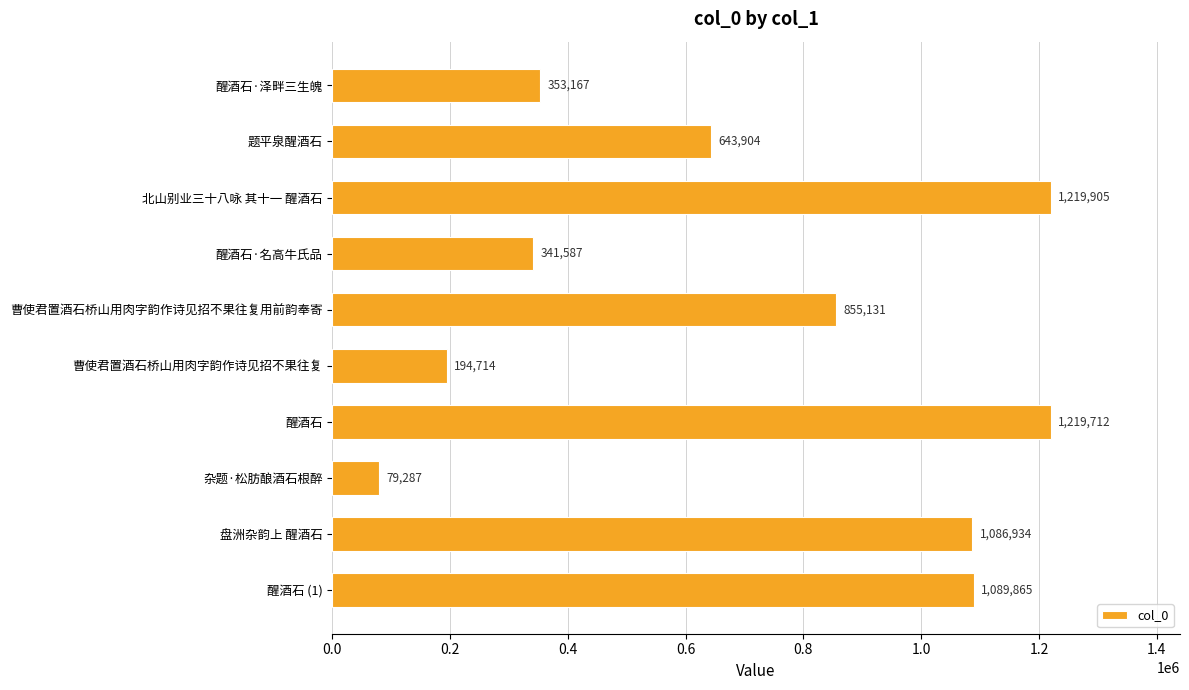

Rank the categories by value from highest to lowest.

北山别业三十八咏 其十一 醒酒石, 醒酒石, 醒酒石 (1), 盘洲杂韵上 醒酒石, 曹使君置酒石桥山用肉字韵作诗见招不果往复用前韵奉寄, 题平泉醒酒石, 醒酒石·泽畔三生魄, 醒酒石·名高牛氏品, 曹使君置酒石桥山用肉字韵作诗见招不果往复, 杂题·松肪酿酒石根醉